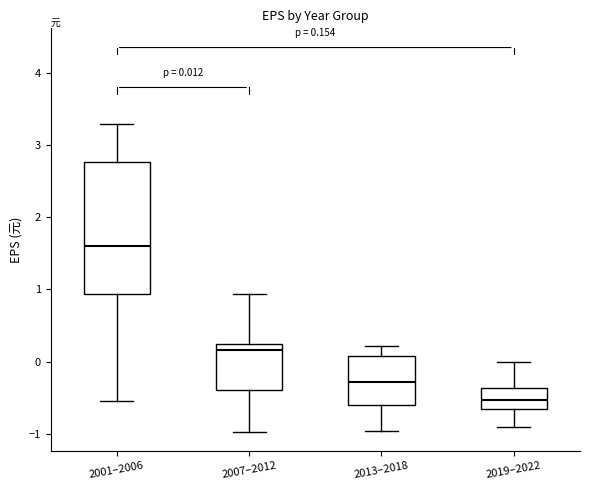

Comparing the boxes themselves (not the whiskers), which one is the tallest?

2001–2006